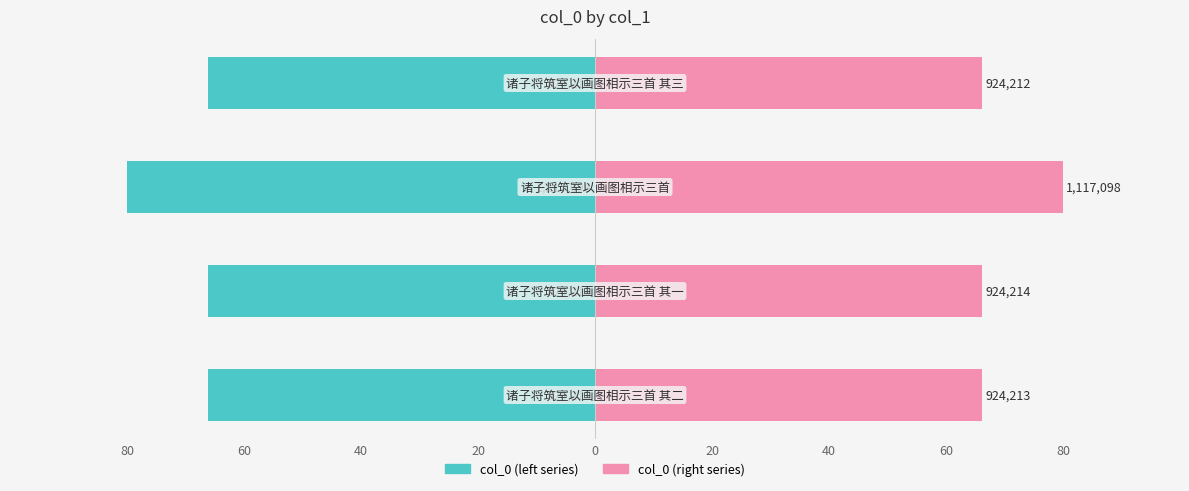

Reading left to right, what are all the values shown in this chart?

col_0 (left): -66.2	-66.2	-80.0	-66.2
col_0 (right): 66.2	66.2	80.0	66.2